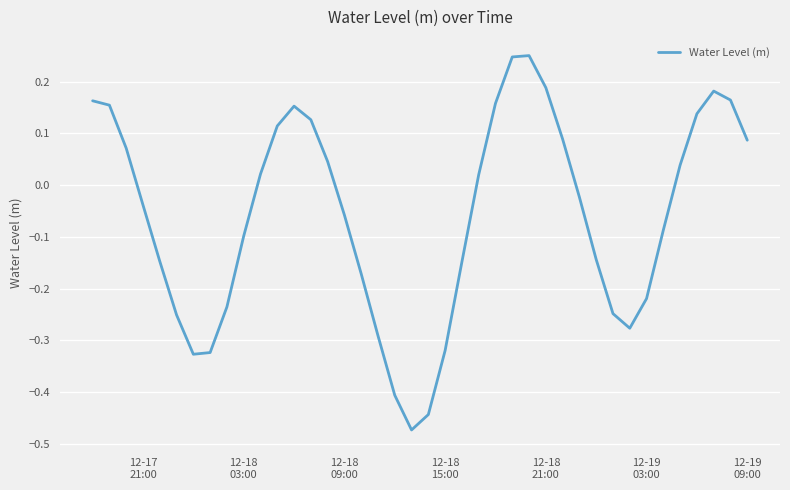

What is the difference between the maximum and minimum values?

0.7